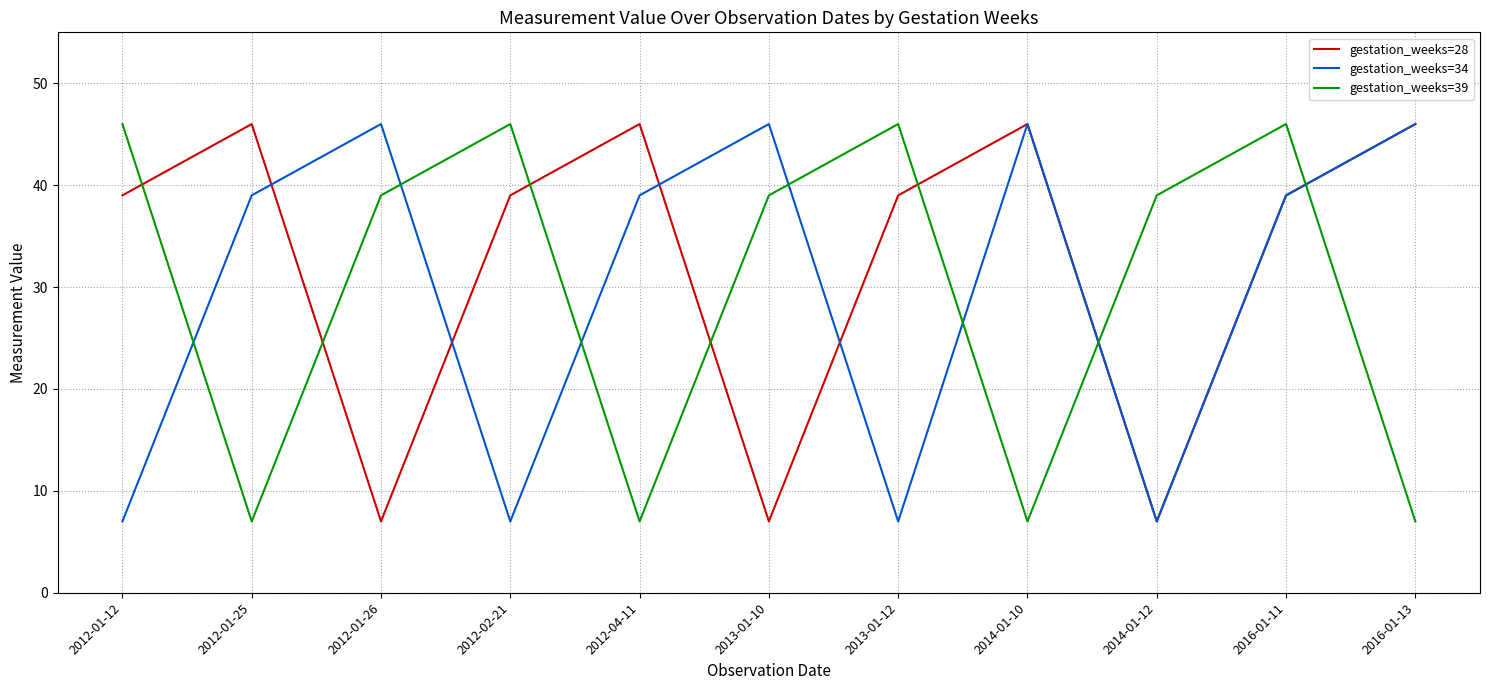

Is this an area chart (filled region under the line)?

No